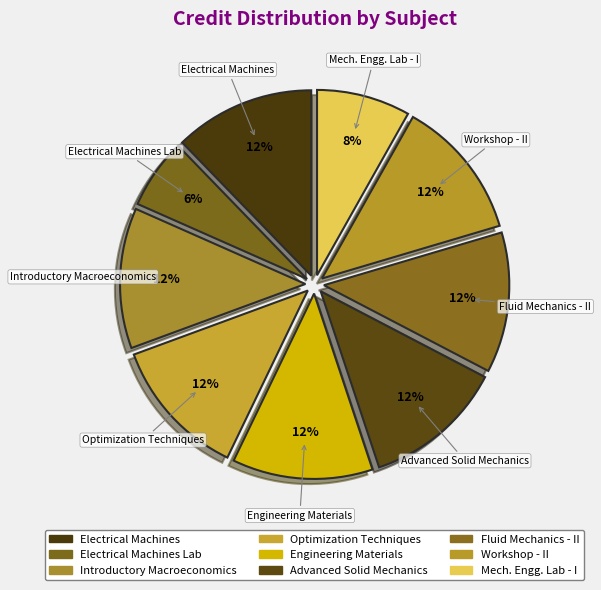

To the nearest percent, what percentage of the pie is Electrical Machines?

12%